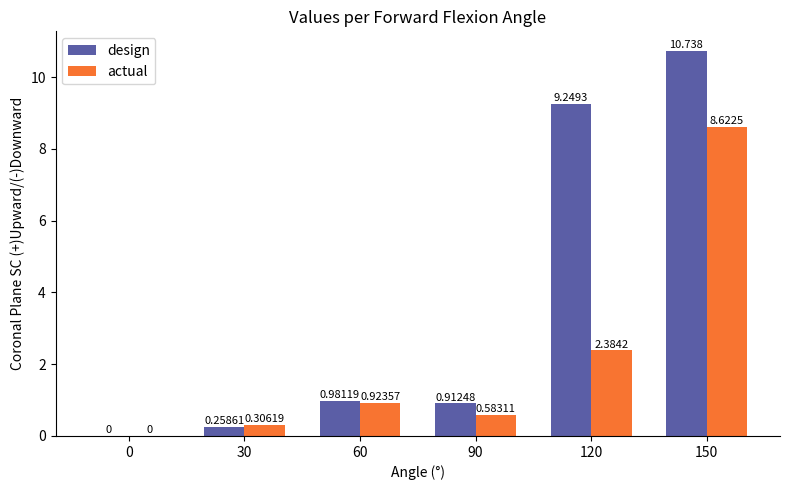

What is the sum of all actual values?

12.8